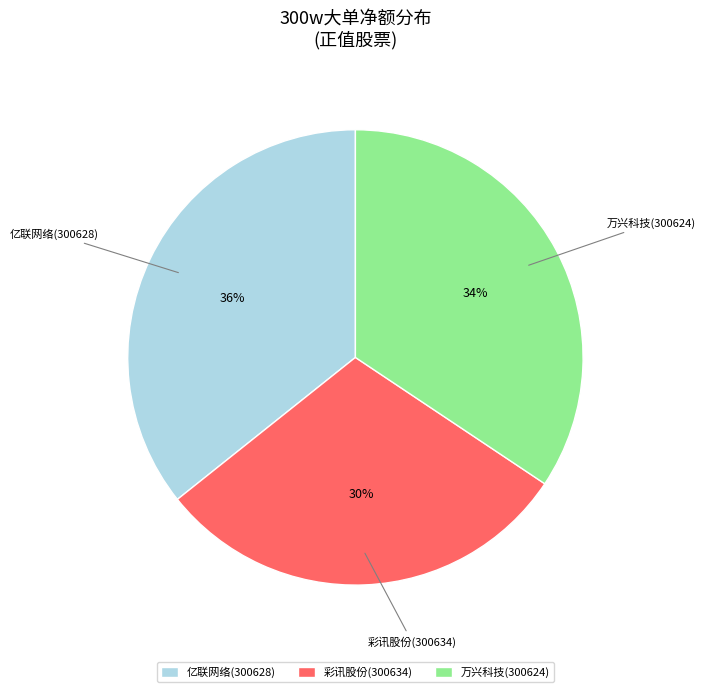

To the nearest percent, what is the difference between the 彩讯股份(300634) and 亿联网络(300628) slice percentages?

6%